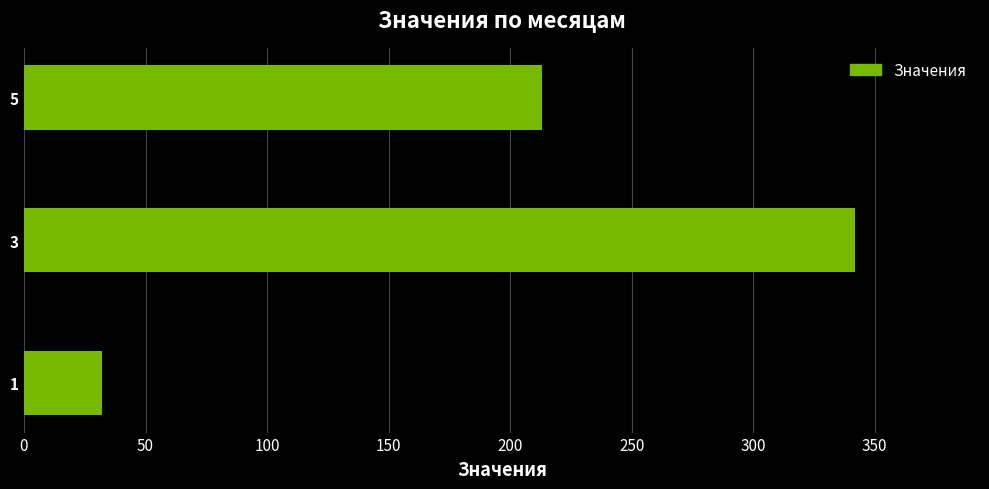

Reading bottom to top, what are all the values shown in this chart?

1=32	3=342	5=213